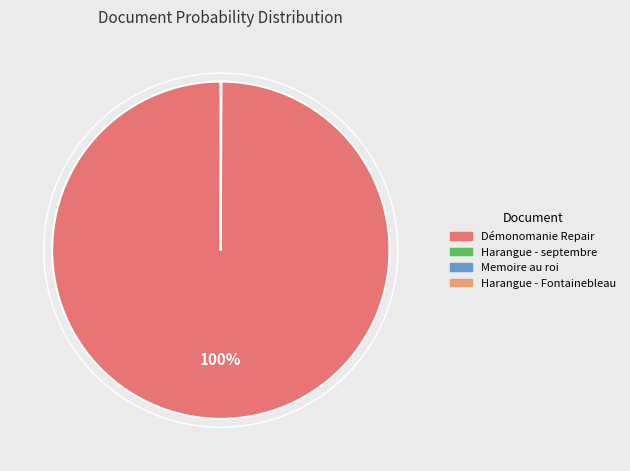

Is there any slice that represents more than half of the pie?

Yes